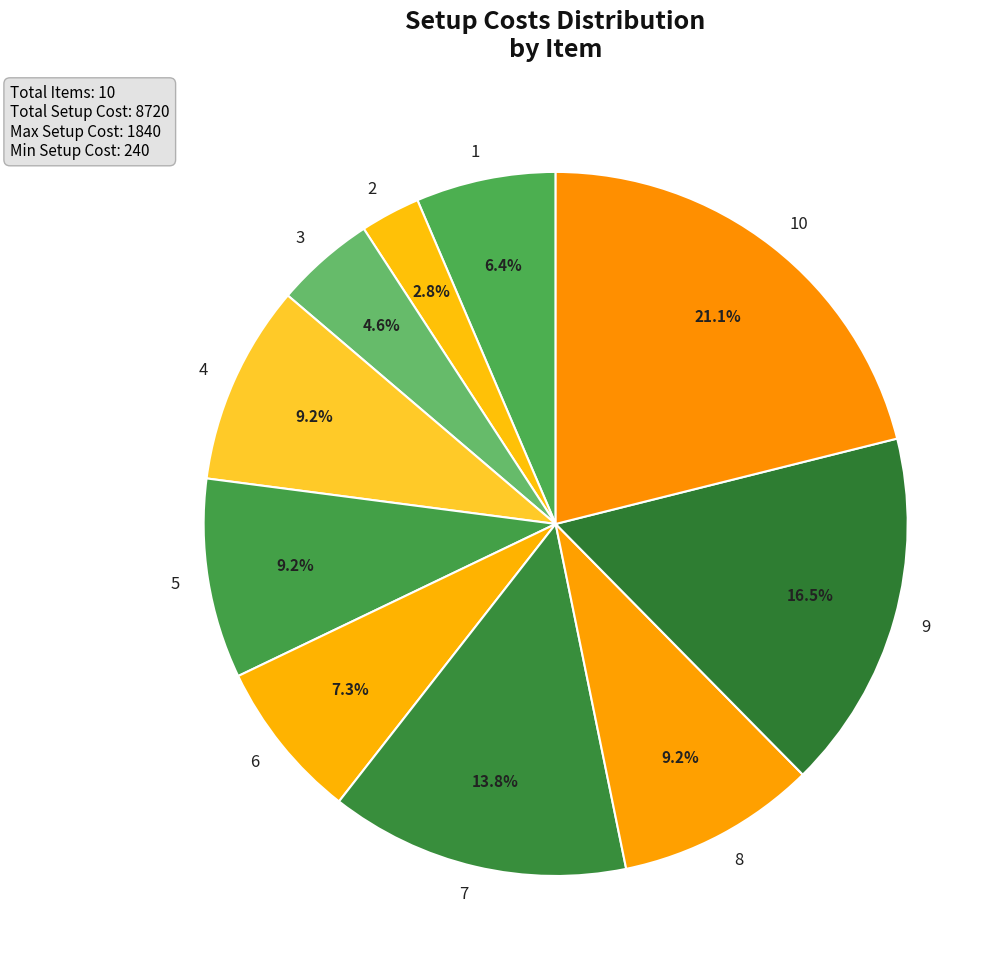

What is the total percentage of 6 and 7?

21.1%